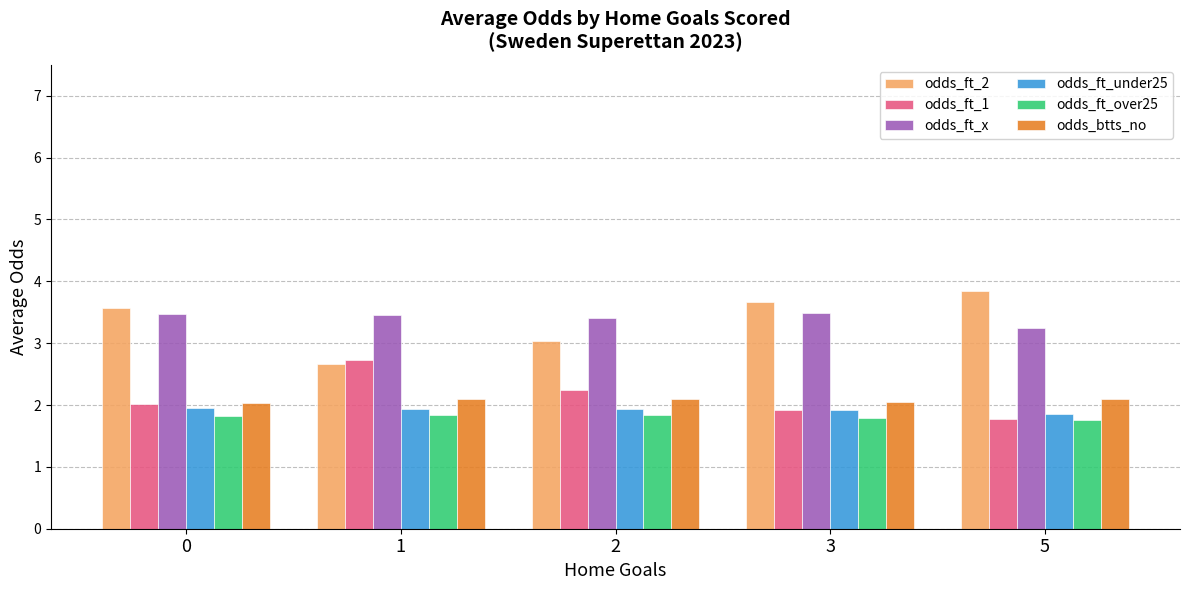

How many data points in odds_ft_1 are above 2?

3